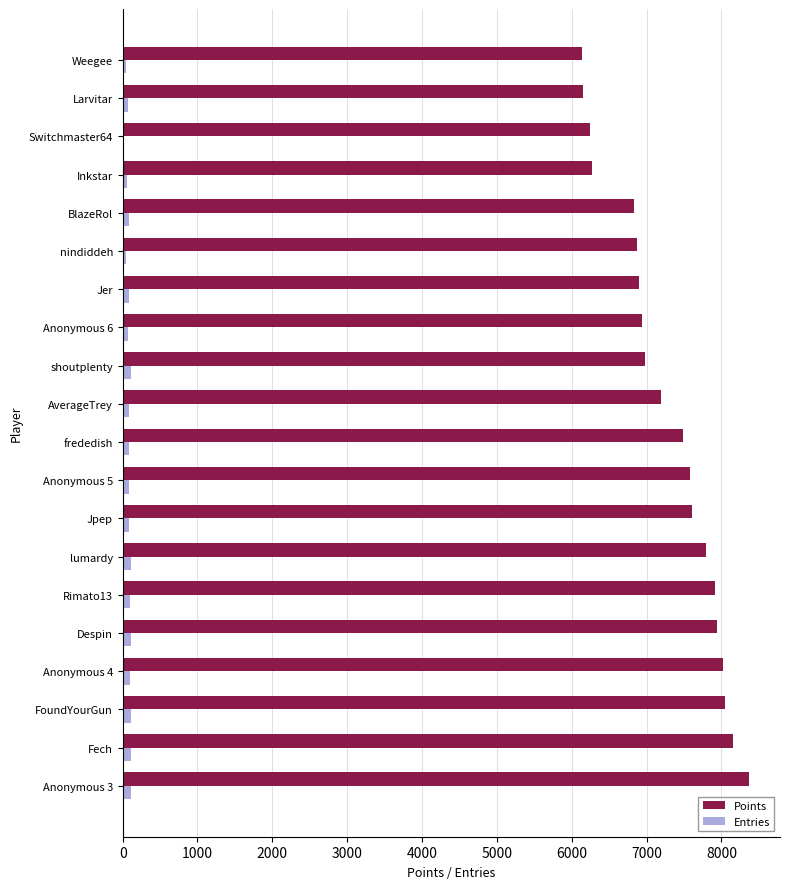

The value of Points at Anonymous 5 is 4932. True or false?

False